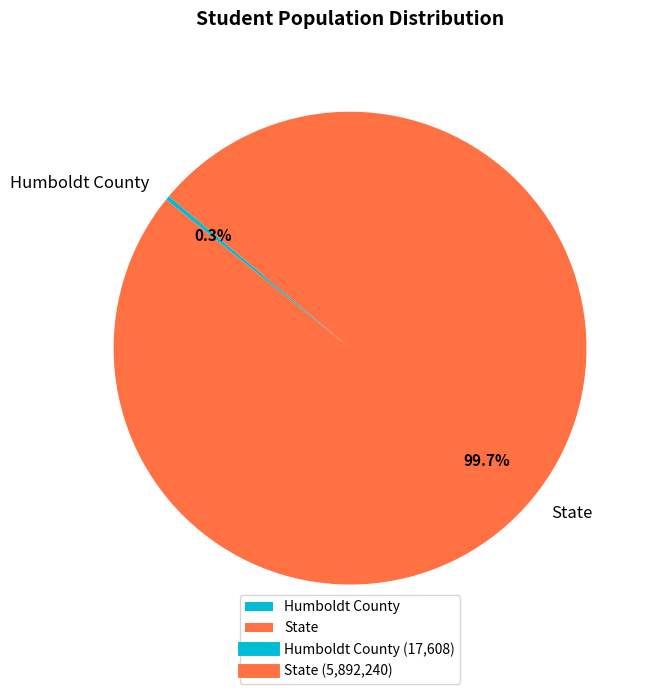

Is it true that Humboldt County is 0% of the pie?

True